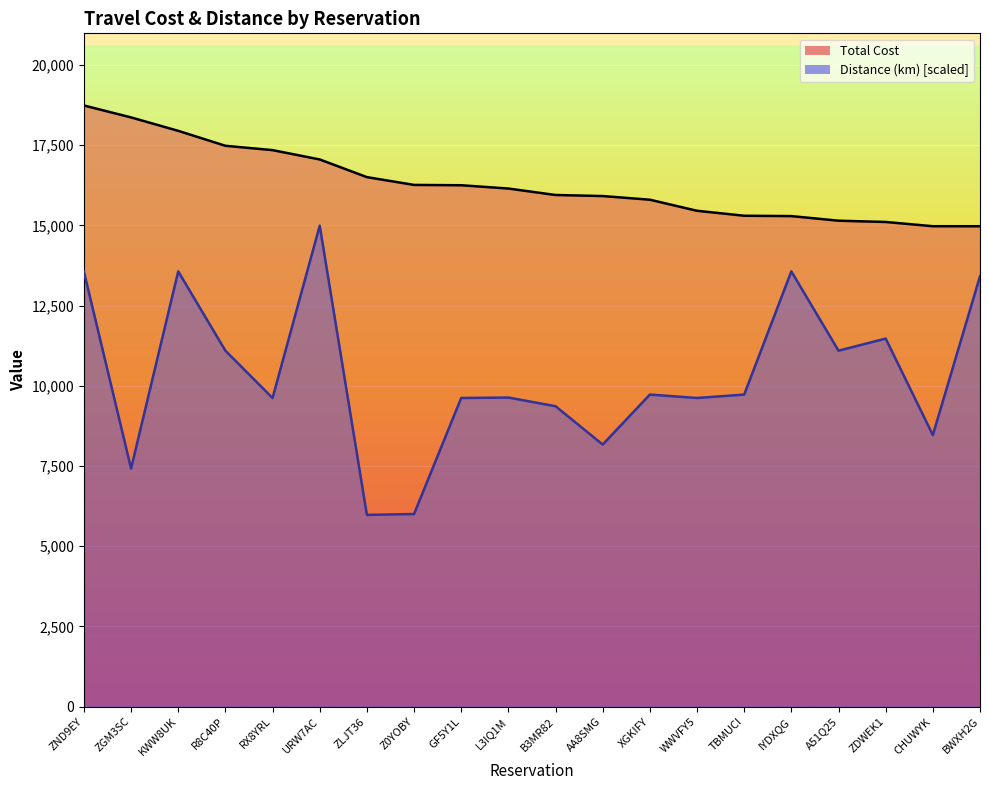

Which category has the highest value across all series?

ZND9EY